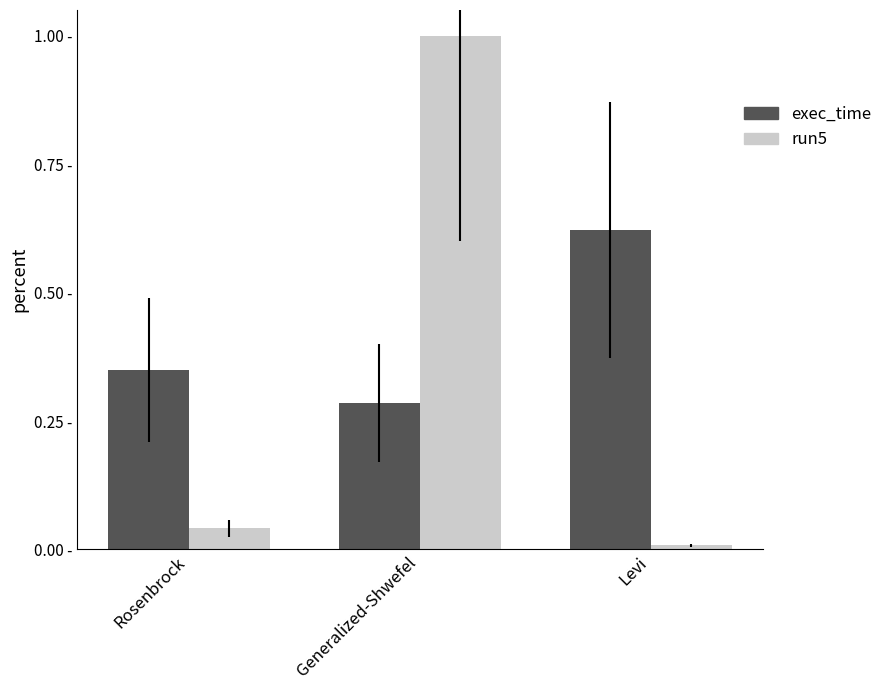

What is the difference between the maximum and minimum values in the exec_time series?

0.3